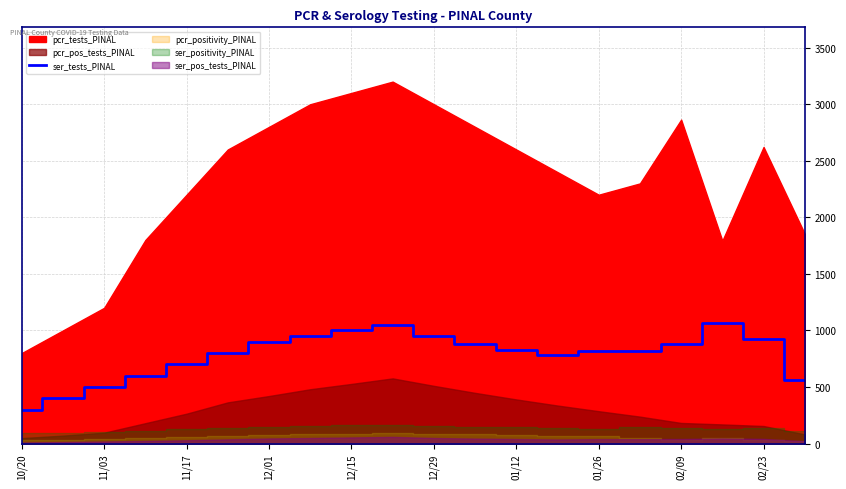

Between 01/12 and 11/03, which is larger?

01/12